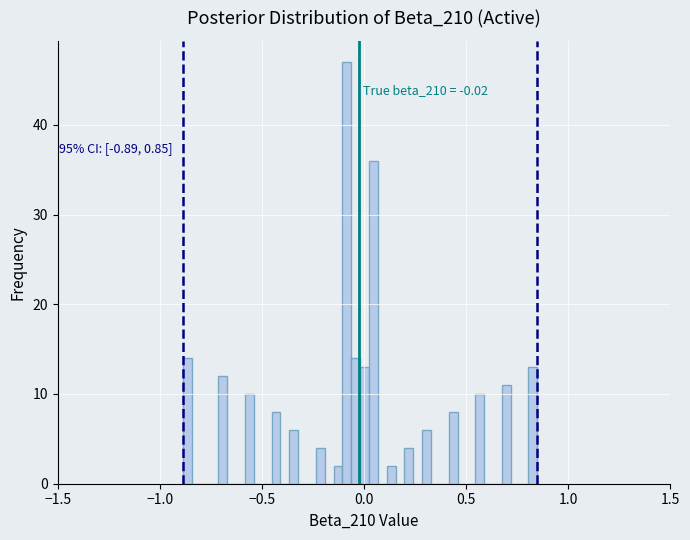

Around what value on the x-axis is the tallest bar? Give the approximate position of its centre, as read against the axis.

-0.10